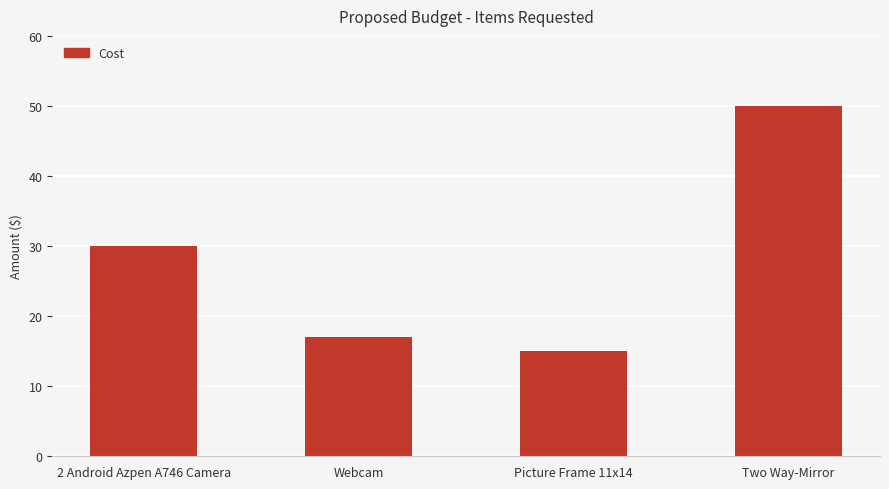

What is the label of the 1st bar from the left?

2 Android Azpen A746 Camera